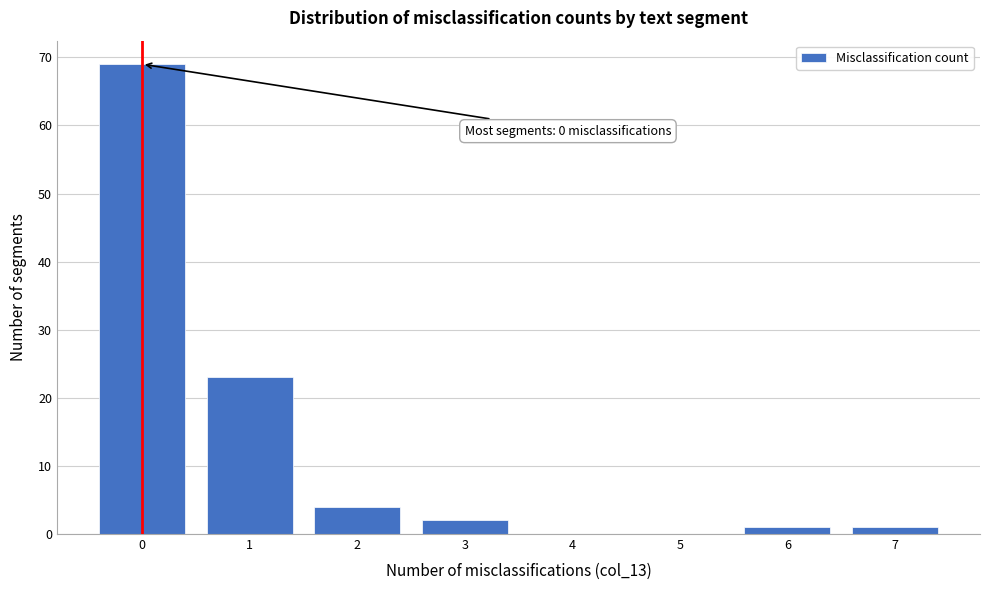

Which range on the x-axis has the tallest bar?

-0.5 to 0.5